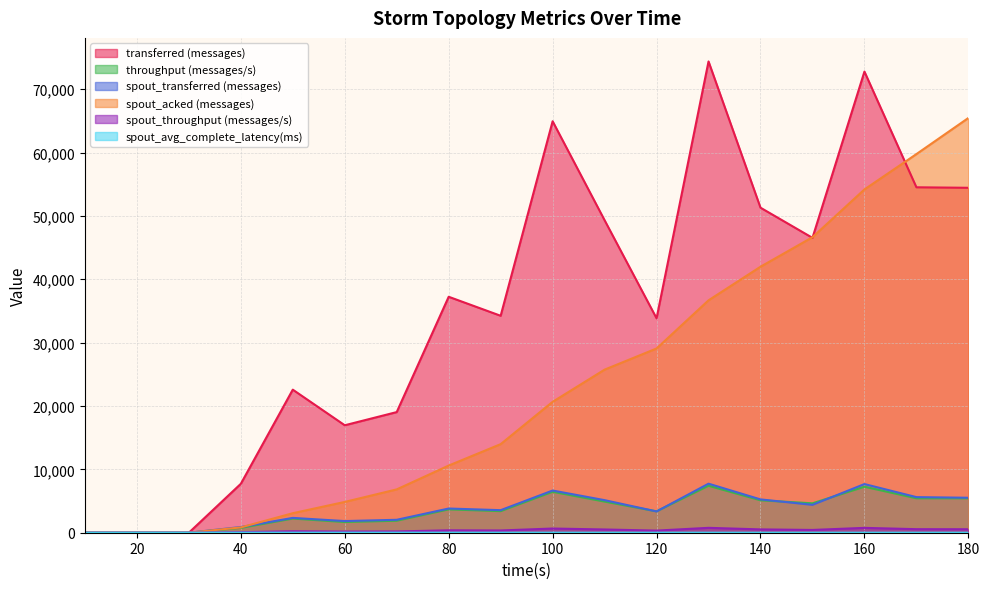

Reading left to right, list all the values displayed in this chart.

transferred (messages): 10=0.0	20=0.0	30=0.0	40=7720.0	50=22580.0	60=16960.0	70=19040.0	80=37240.0	90=34240.0	100=64940.0	110=49320.0	120=33840.0	130=74380.0	140=51300.0	150=46540.0	160=72780.0	170=54520.0	180=54440.0
throughput (messages/s): 10=0.0	20=0.0	30=0.0	40=766.0	50=2238.0	60=1691.0	70=1895.0	80=3688.0	90=3406.0	100=6461.0	110=4914.0	120=3375.0	130=7415.0	140=5116.0	150=4641.0	160=7259.0	170=5439.0	180=5428.0
spout_transferred (messages): 10=0.0	20=0.0	30=0.0	40=900.0	50=2340.0	60=1840.0	70=2040.0	80=3820.0	90=3560.0	100=6660.0	110=5140.0	120=3360.0	130=7740.0	140=5260.0	150=4400.0	160=7680.0	170=5620.0	180=5520.0
spout_acked (messages): 10=0.0	20=0.0	30=0.0	40=840.0	50=3080.0	60=4860.0	70=6840.0	80=10600.0	90=13980.0	100=20660.0	110=25740.0	120=29080.0	130=36680.0	140=41980.0	150=46640.0	160=54180.0	170=59760.0	180=65460.0
spout_throughput (messages/s): 10=0.0	20=0.0	30=0.0	40=89.0	50=232.0	60=183.0	70=203.0	80=378.0	90=354.0	100=662.0	110=512.0	120=335.0	130=771.0	140=524.0	150=438.0	160=766.0	170=560.0	180=550.0
spout_avg_complete_latency(ms): 10=0.0	20=0.0	30=0.0	40=8.4	50=5.1	60=6.8	70=6.7	80=5.2	90=4.7	100=3.7	110=3.3	120=3.2	130=2.9	140=2.7	150=2.6	160=2.4	170=2.3	180=2.3